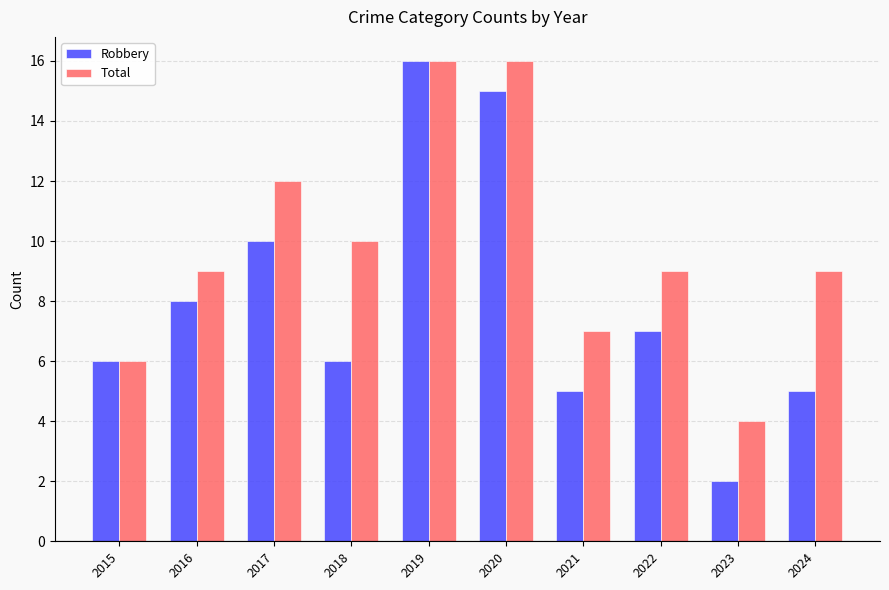

Between 2019 and 2024, which series saw the biggest shift?

Robbery